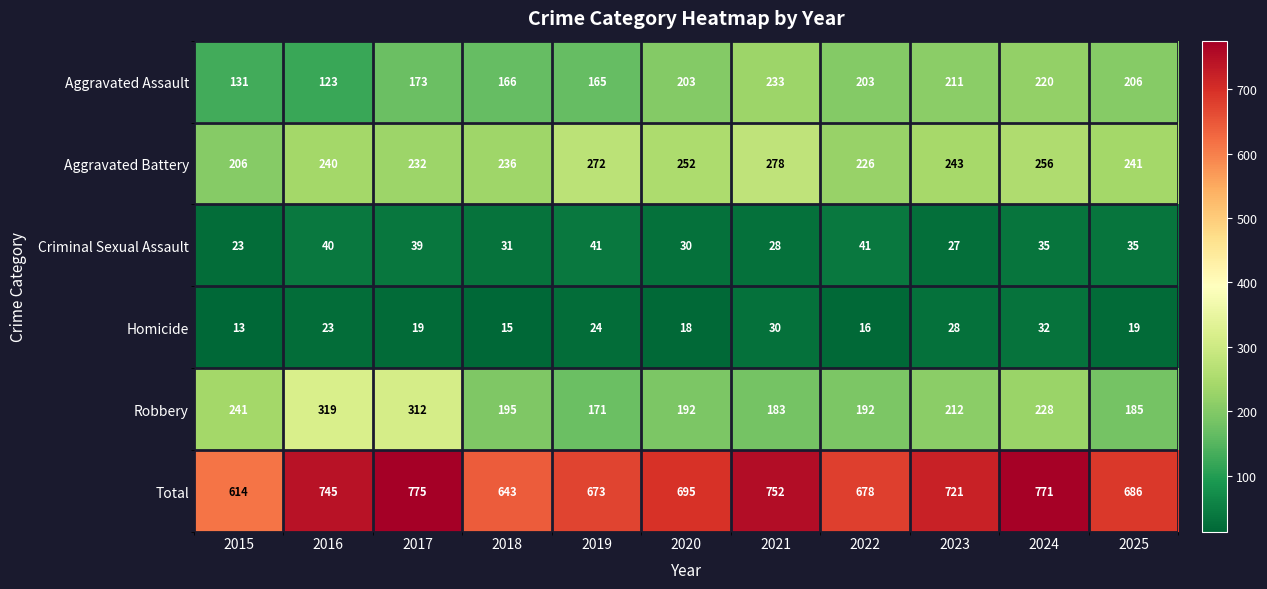

Which series changed the most between 2019 and 2025?

Aggravated Assault